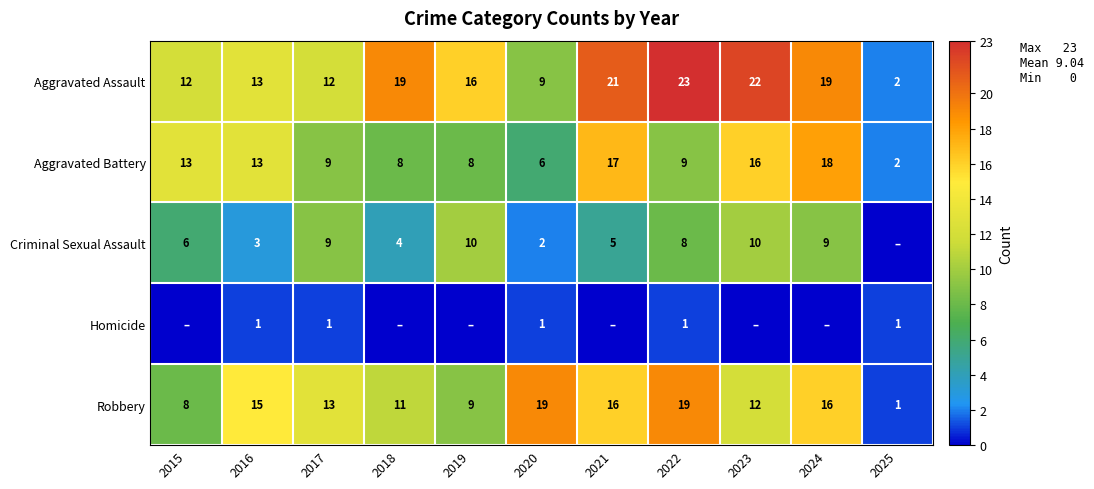

Is the value of Aggravated Battery at 2024 greater than the value of Robbery at 2022?

No